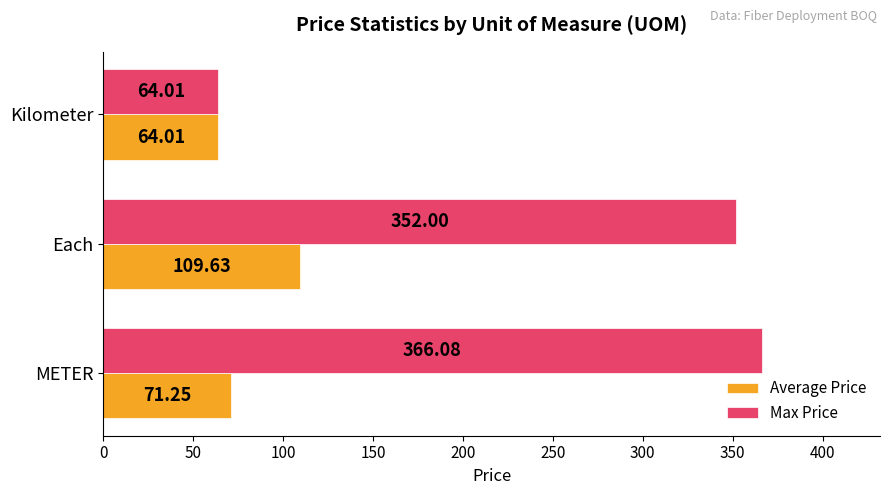

List the series in order of their overall mean, lowest first.

Average Price, Max Price